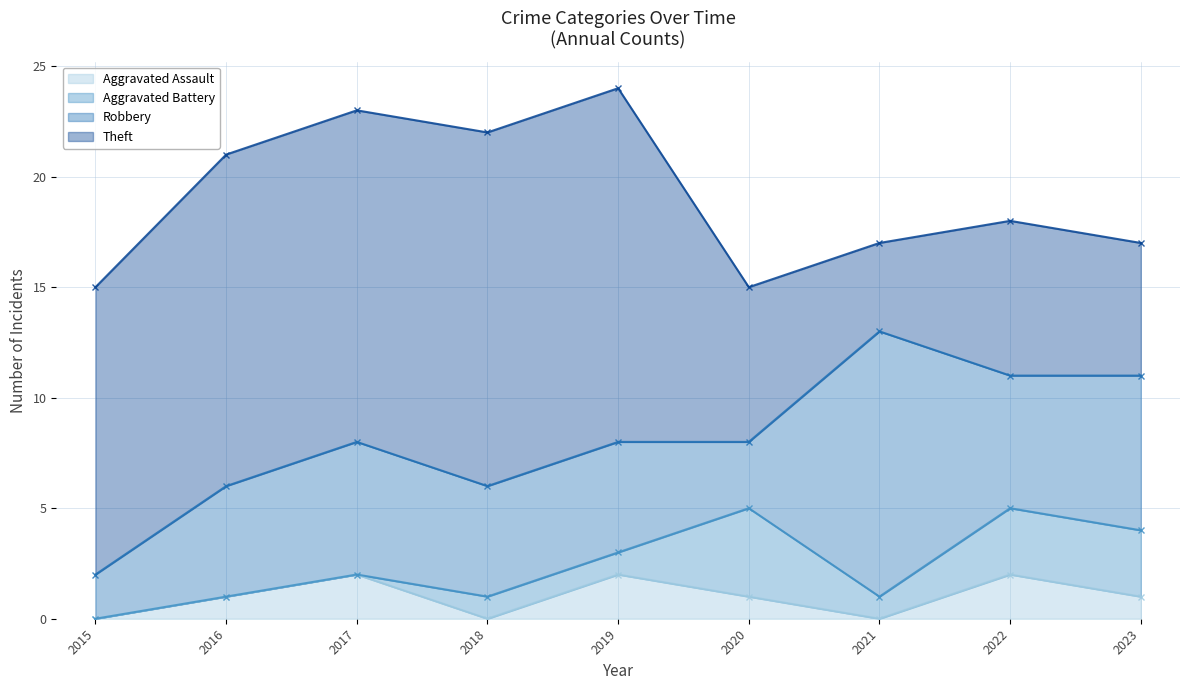

At which category does Aggravated Battery reach its first local valley?

2021